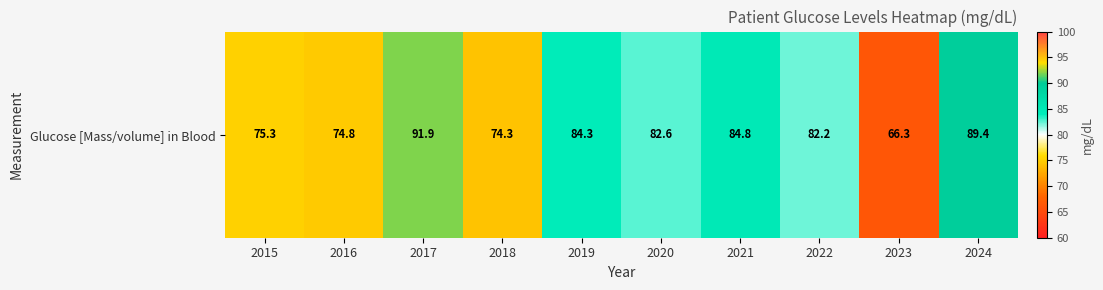

Approximately how many times larger is the value at 2018 compared to 2015?

1.0